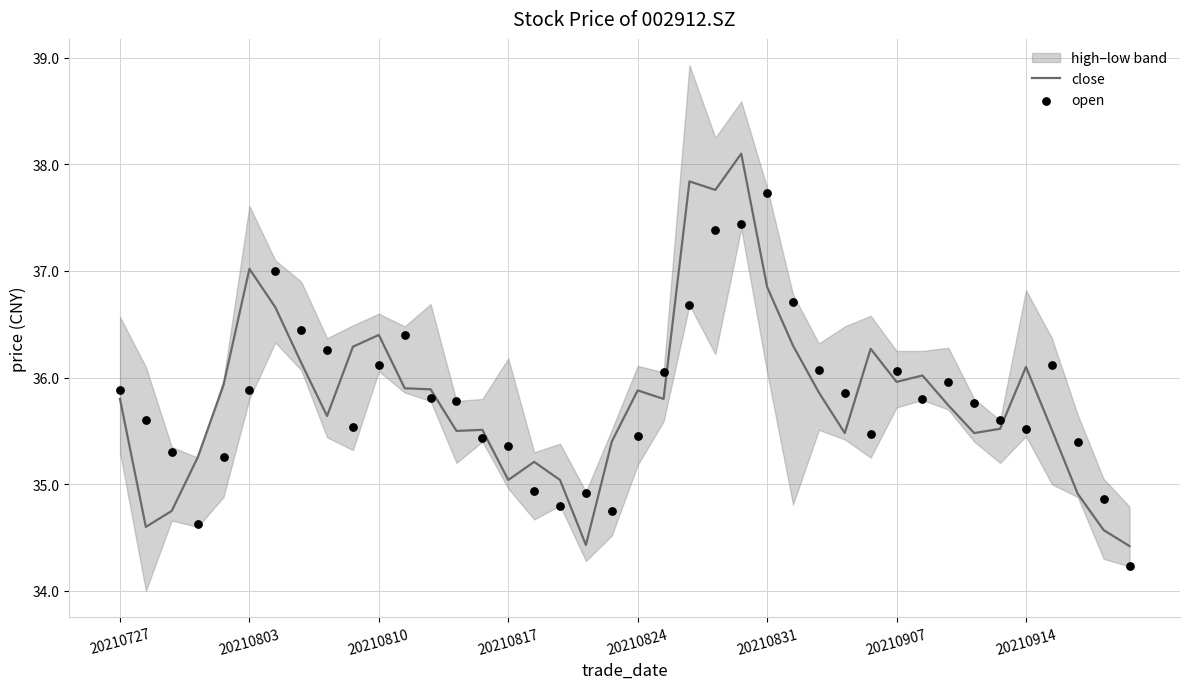

At how many categories does at least one series exceed 37?

5